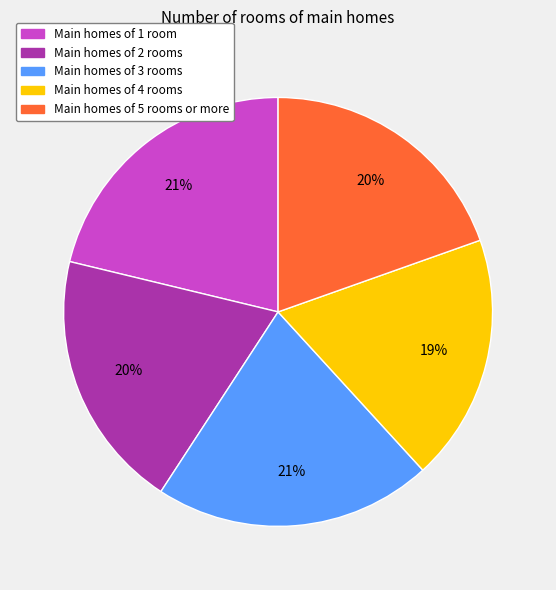

Does any single category account for the majority?

No